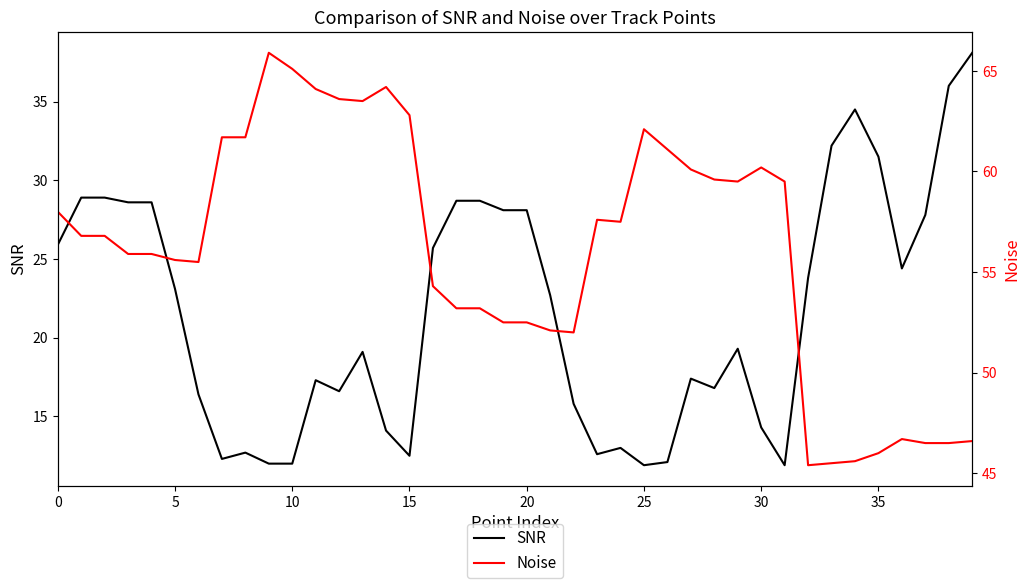

At which label does Noise reach its peak?

9